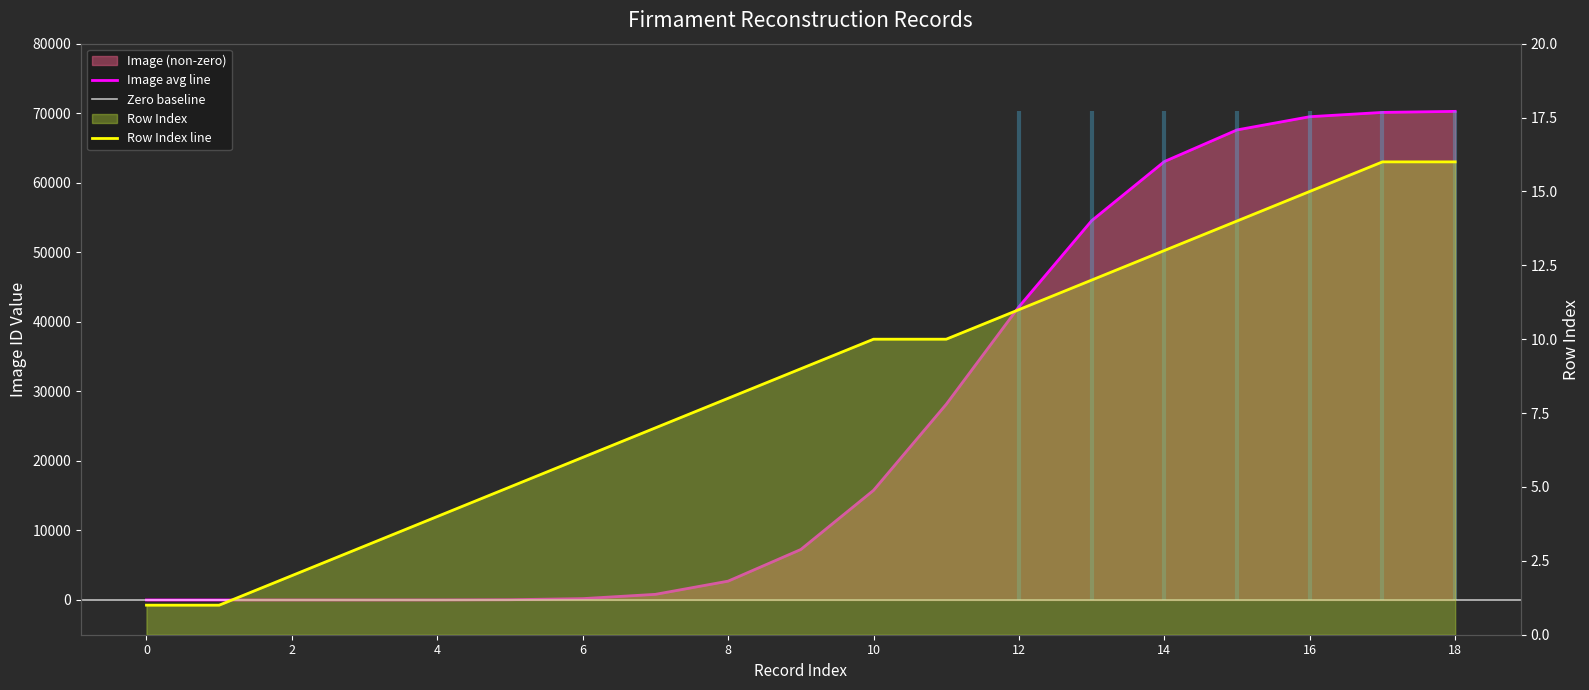

What is the greatest value displayed?

16